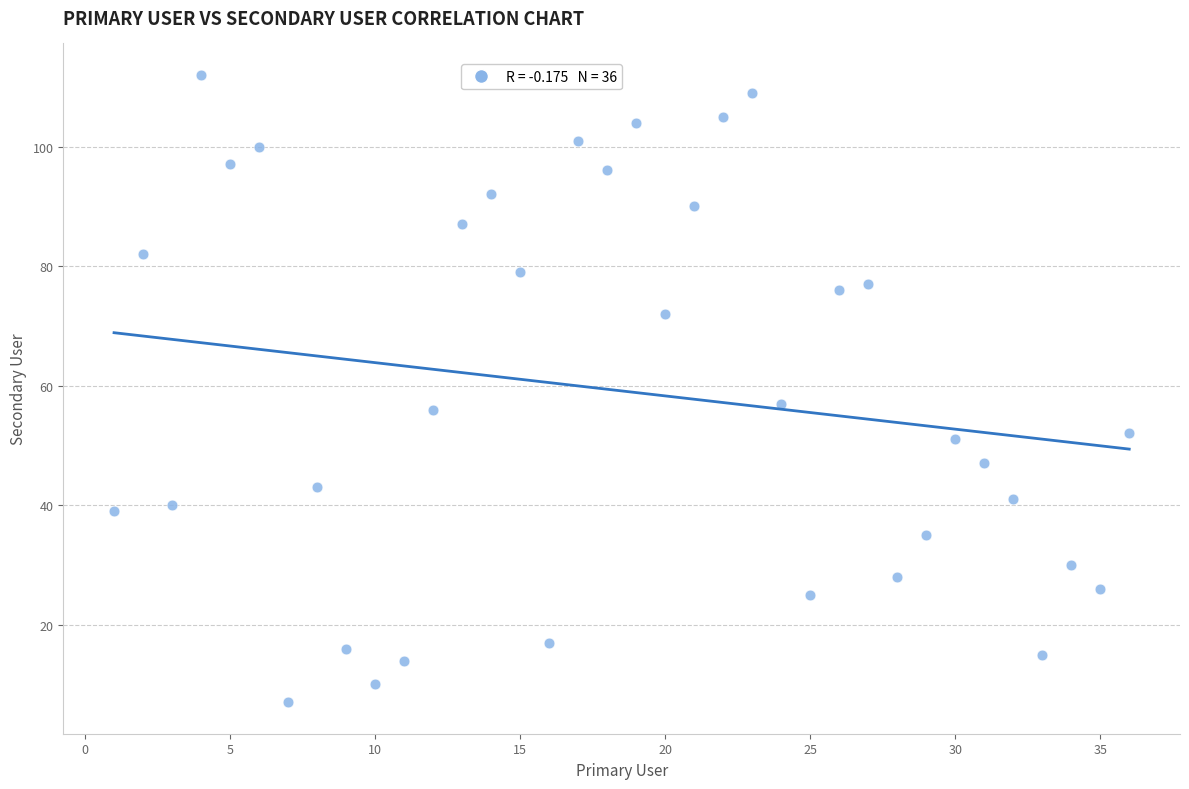

What is the range of Y values (max minus min)?

105